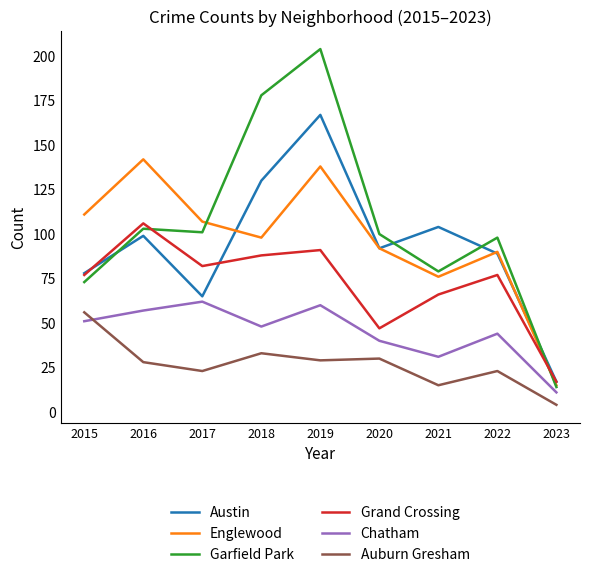

What is the average value of the Auburn Gresham series?

27